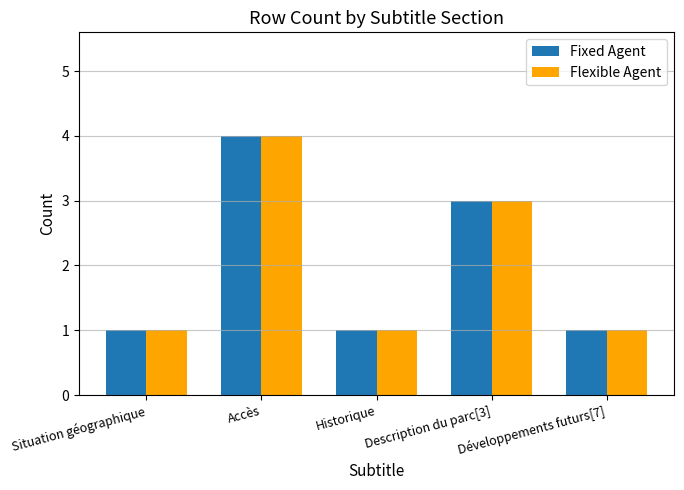

Which category has the highest value in the Flexible Agent series?

Accès